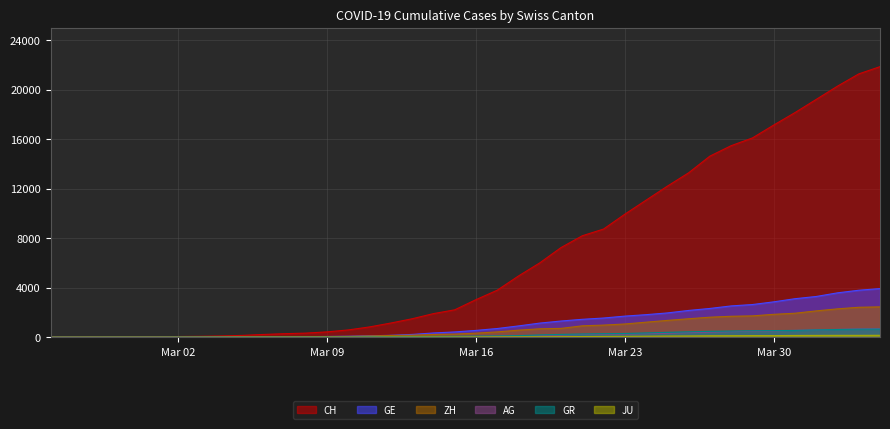

True or false: ZH has more than 1 interior local peaks.

False